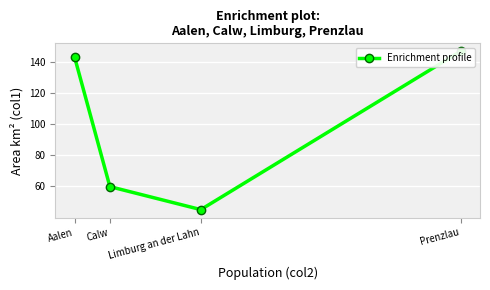

True or false: there are more than 2 points higher than both neighbors.

False